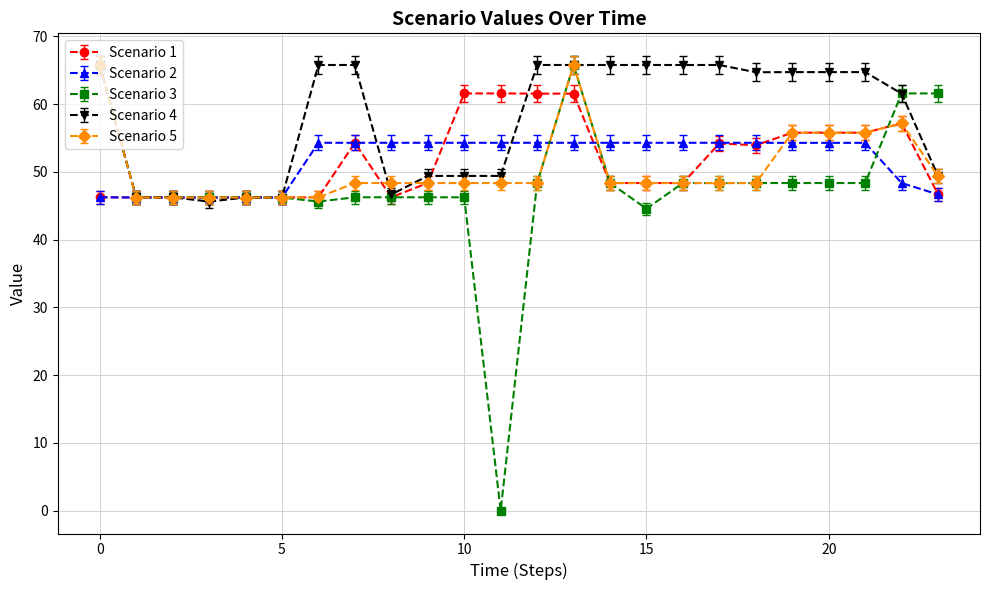

Which series has the largest total across all categories?

Scenario 4